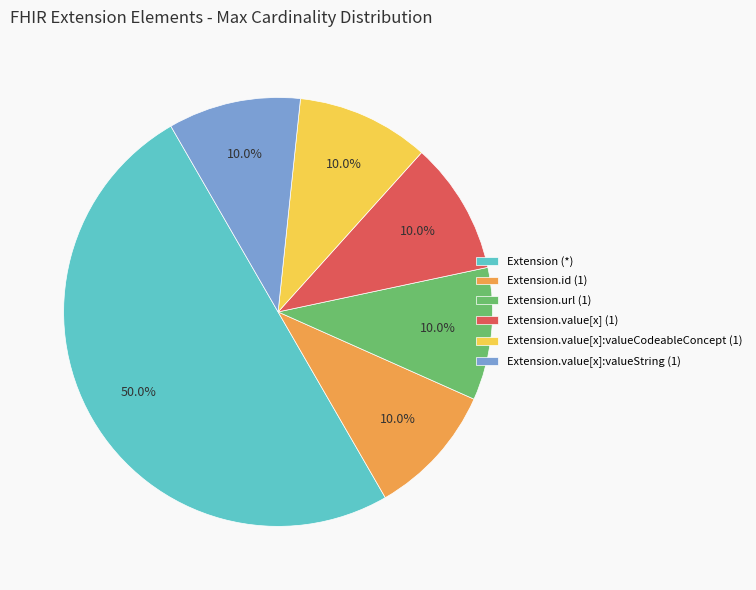

What is the largest slice in the pie chart?

Extension (*)